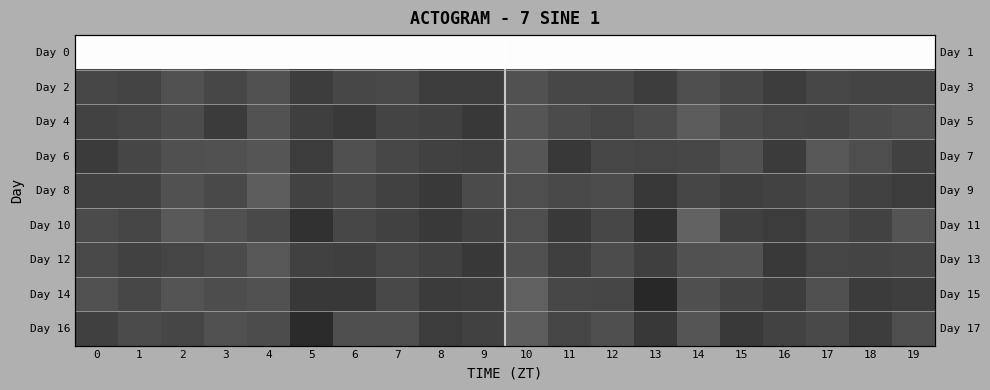

What is the total value across all series at 8?

1549.7